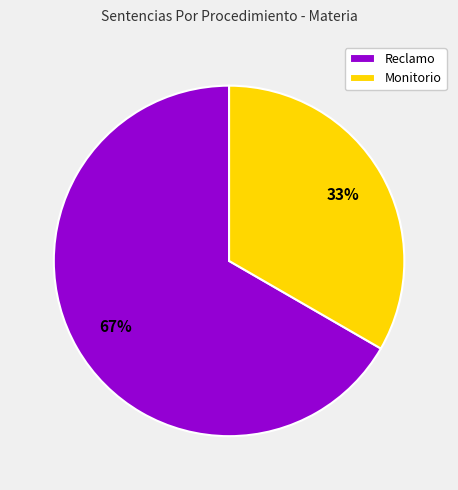

Which slice is the largest?

Reclamo